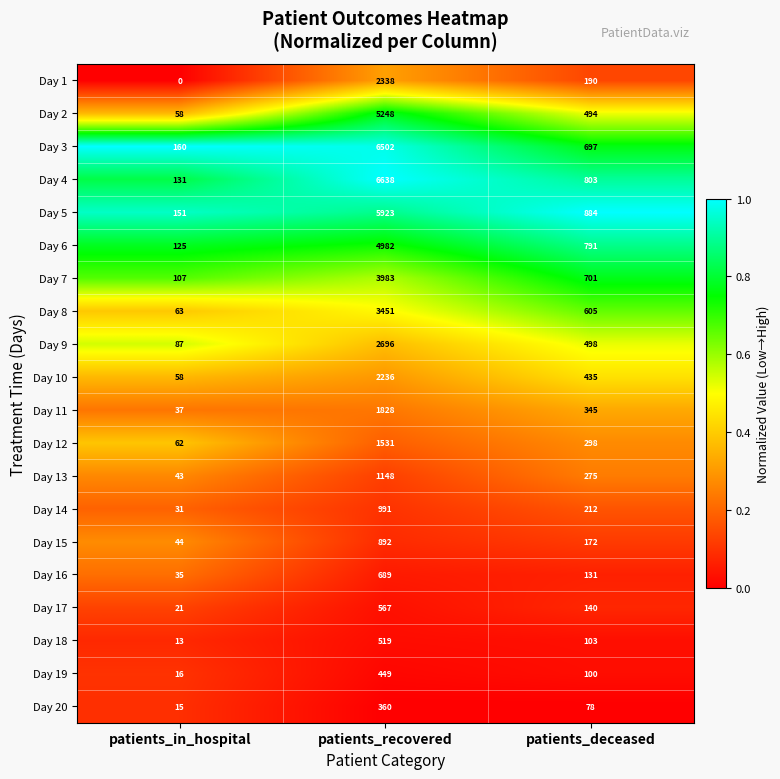

Which label corresponds to the smallest value in the chart?

patients_in_hospital